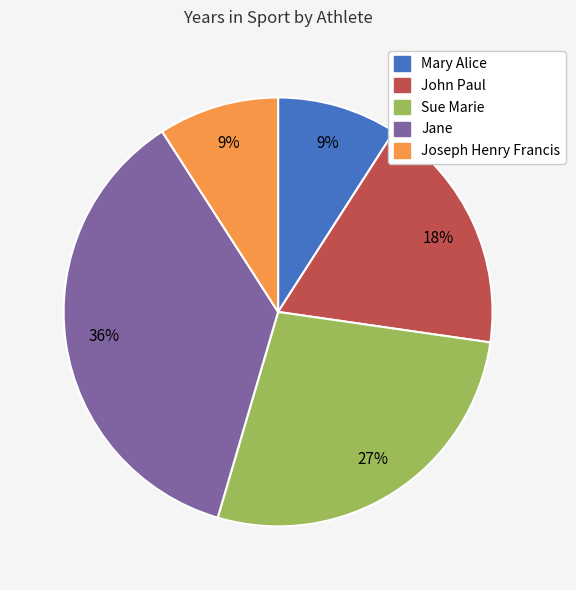

To the nearest percent, what portion does Mary Alice represent?

9%